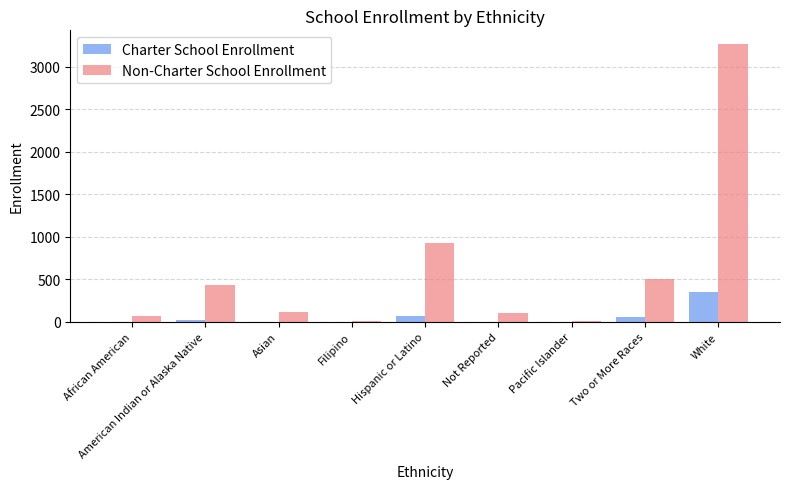

Count the number of categories in the chart.

9